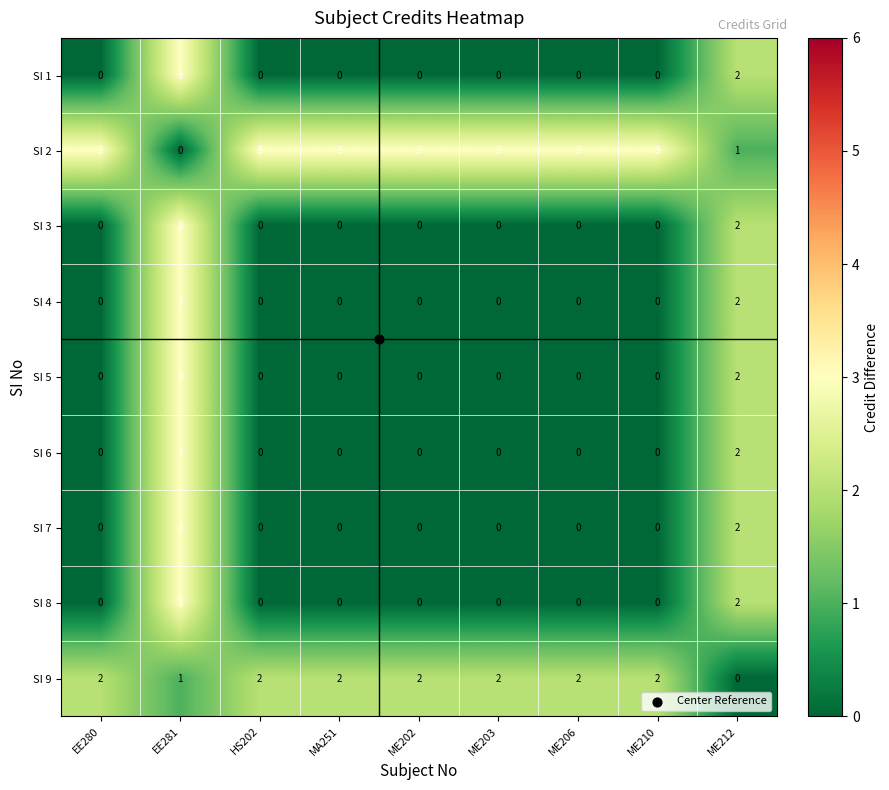

Count the number of categories in the chart.

9